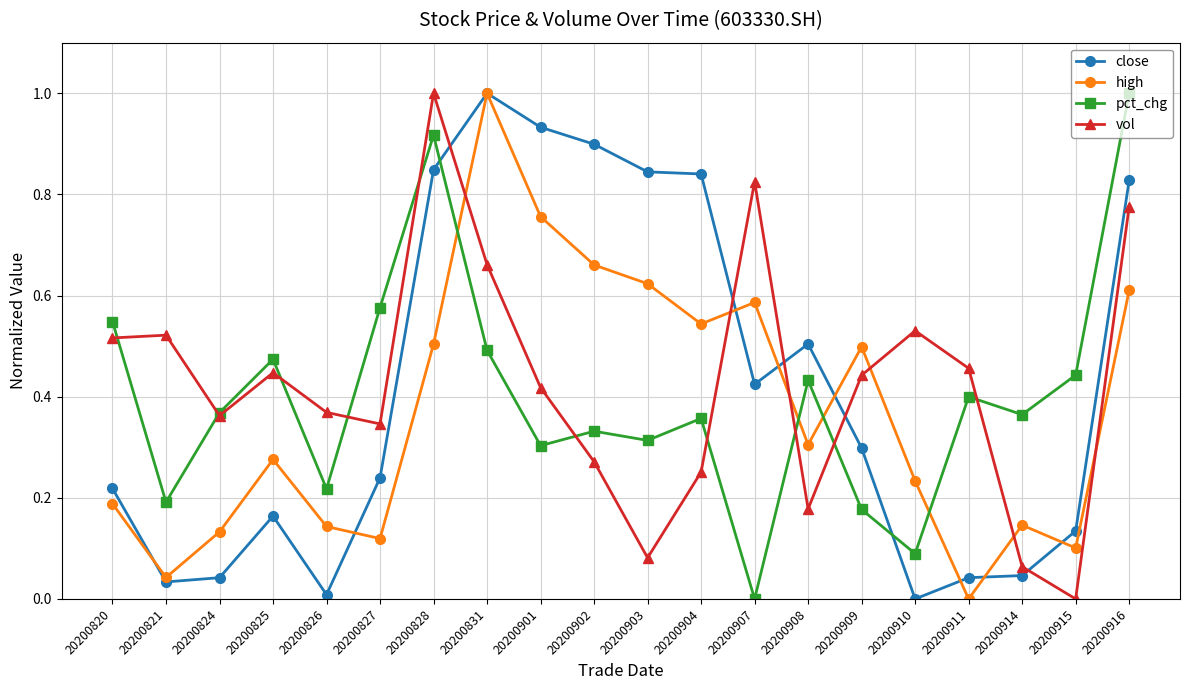

At how many categories does at least one series exceed 0?

20